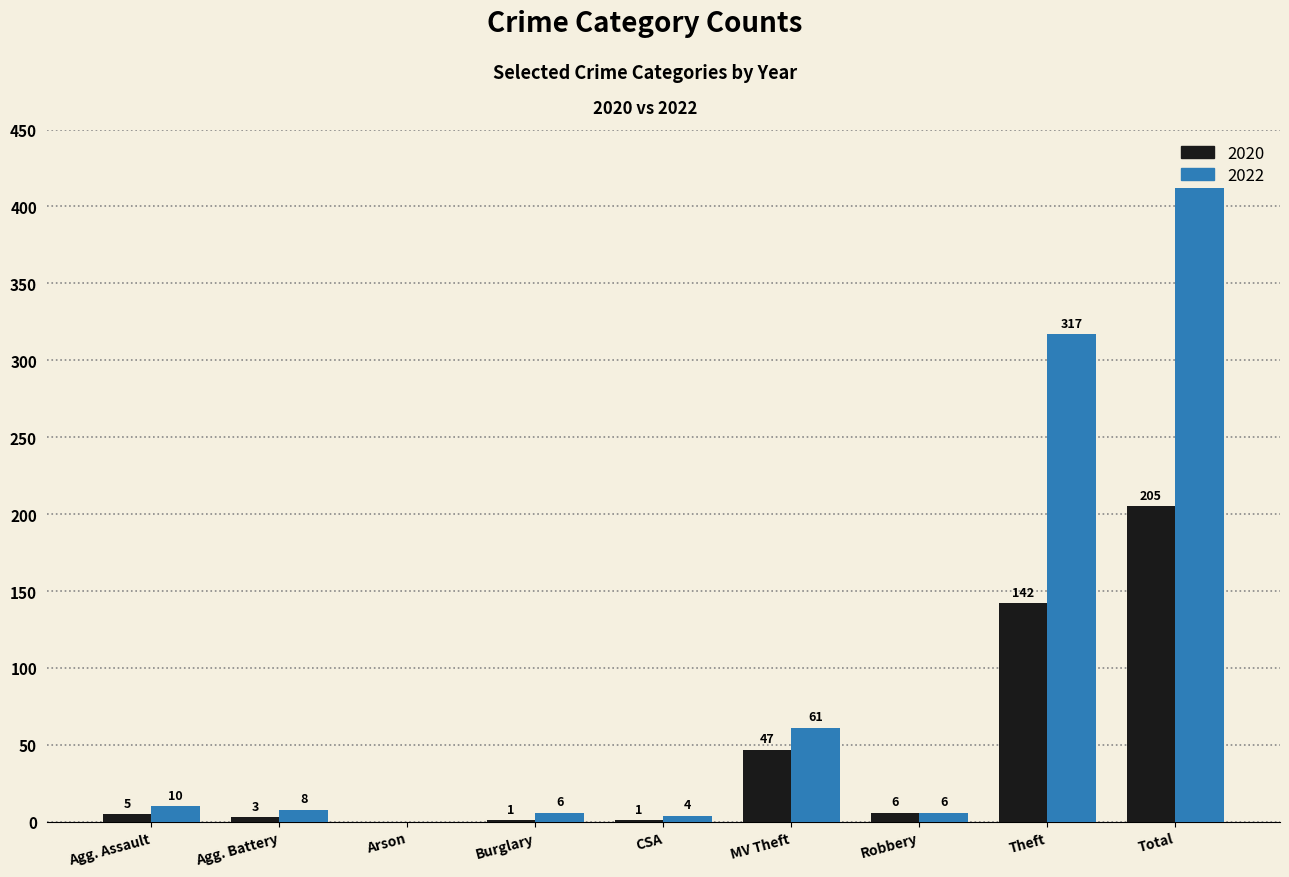

Read the 2020 value at Theft, to the nearest 5.

140